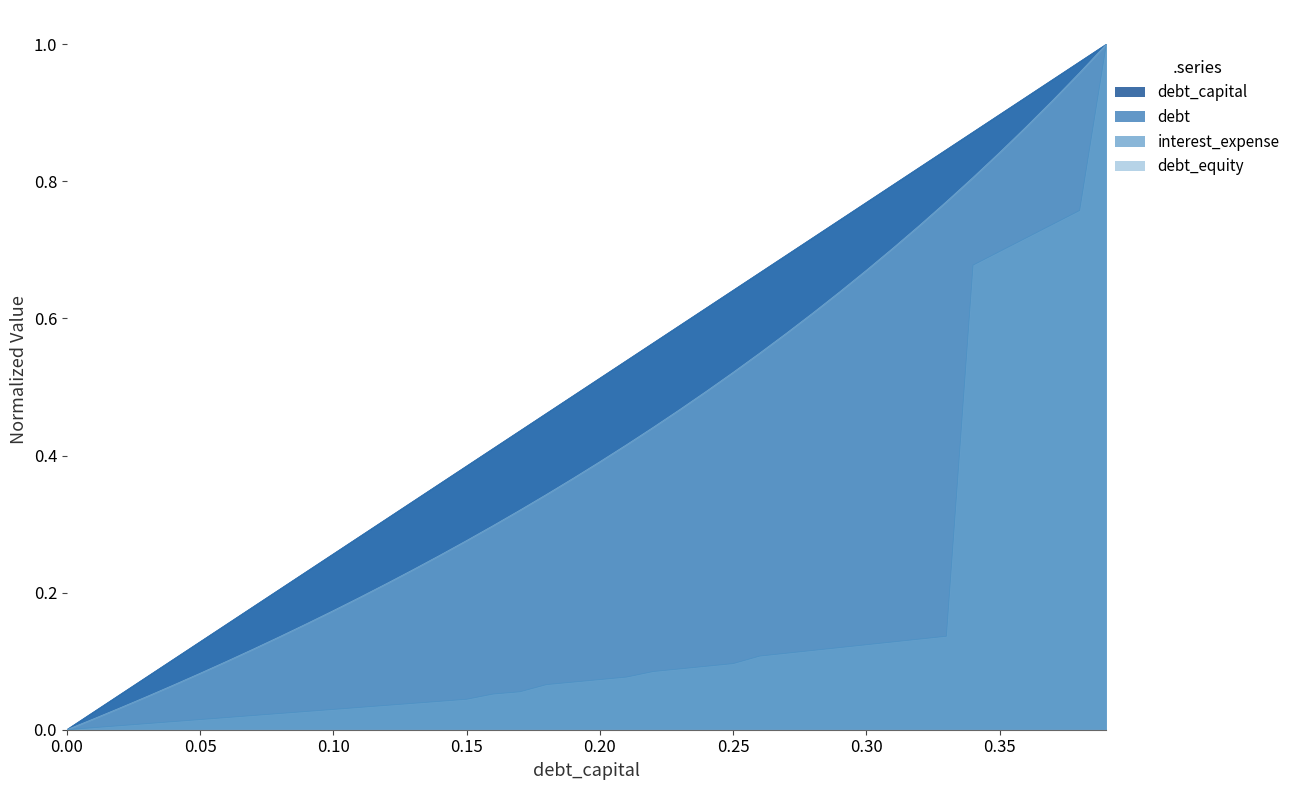

What is the total value across all series at 0.32?

2.5